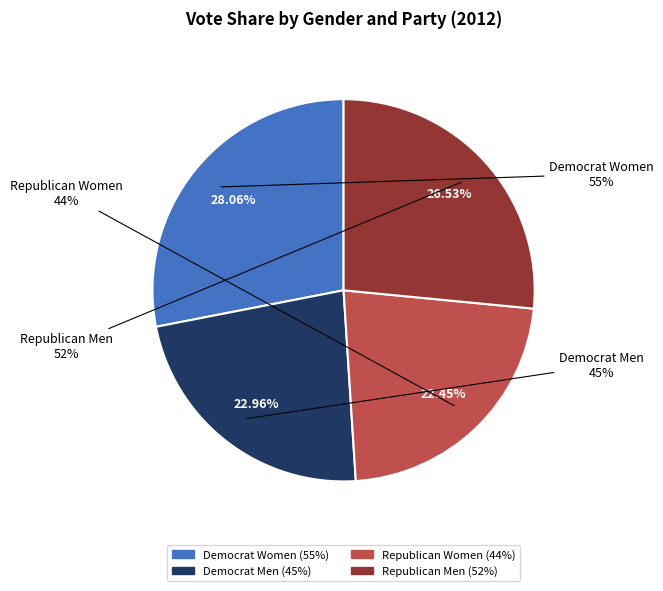

Which category has the smallest portion of the pie?

Republican Women